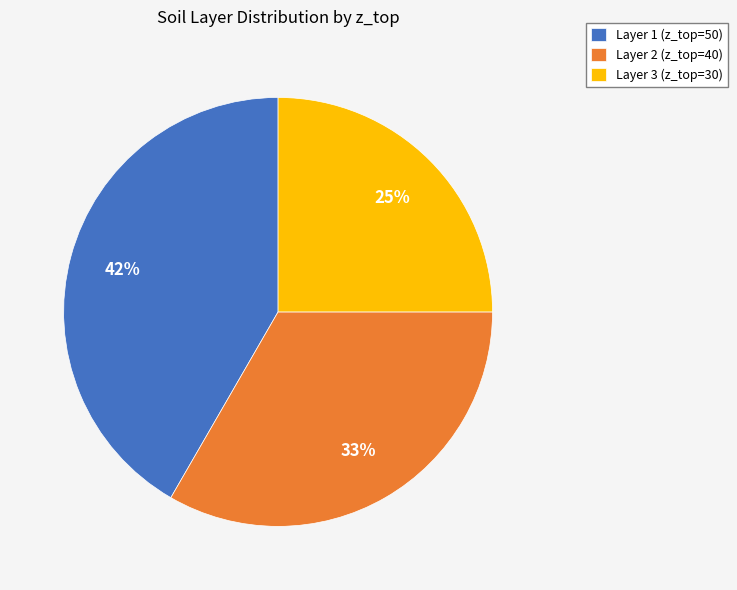

Is it true that Layer 3 (z_top=30) is 10% of the pie?

False